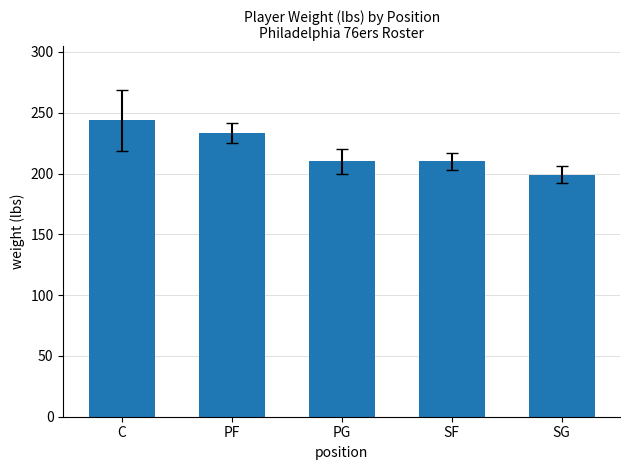

What is the sum of all values?

1096.6